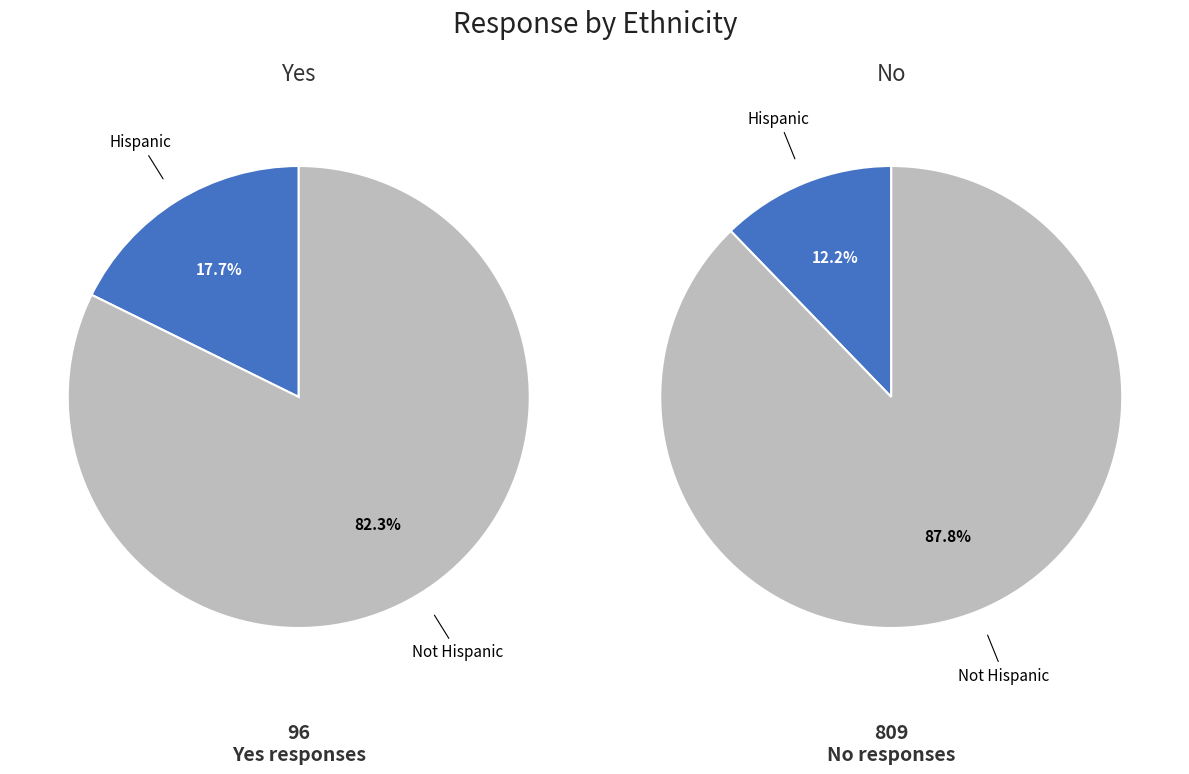

To the nearest percent, what portion does Hispanic represent?

18%